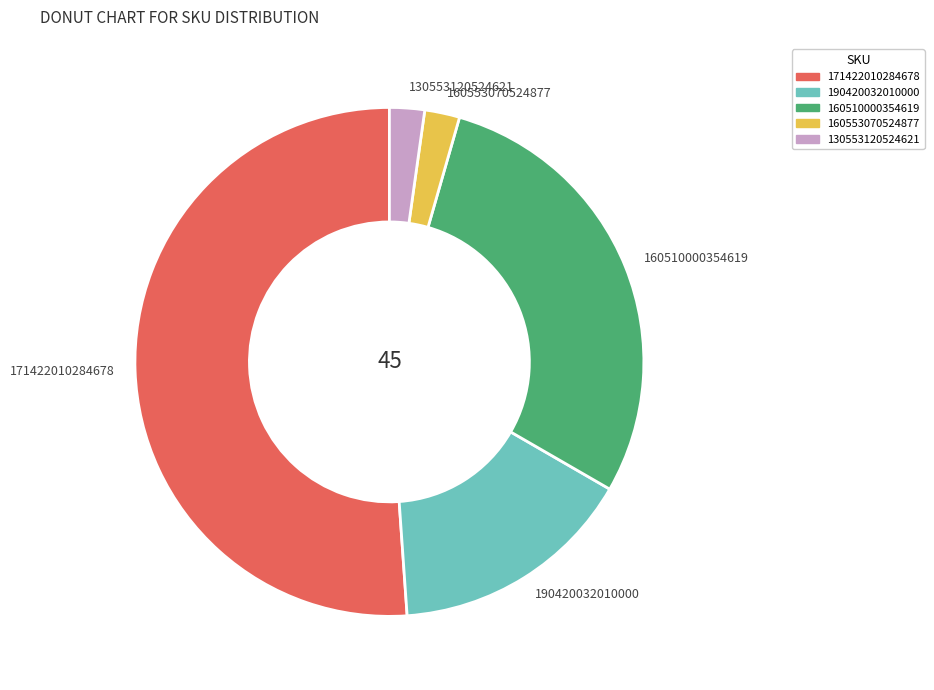

Do 171422010284678 and 160510000354619 together represent more than half of the pie?

Yes